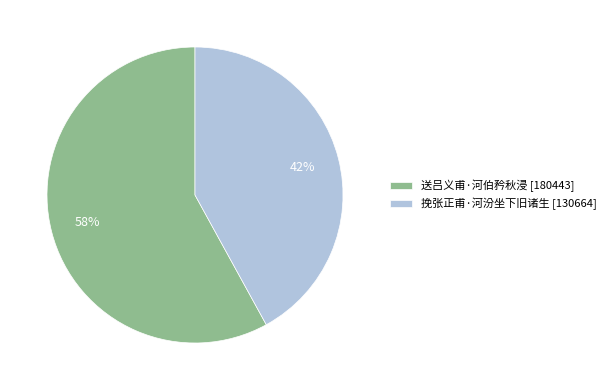

How many slices are in this pie chart?

2